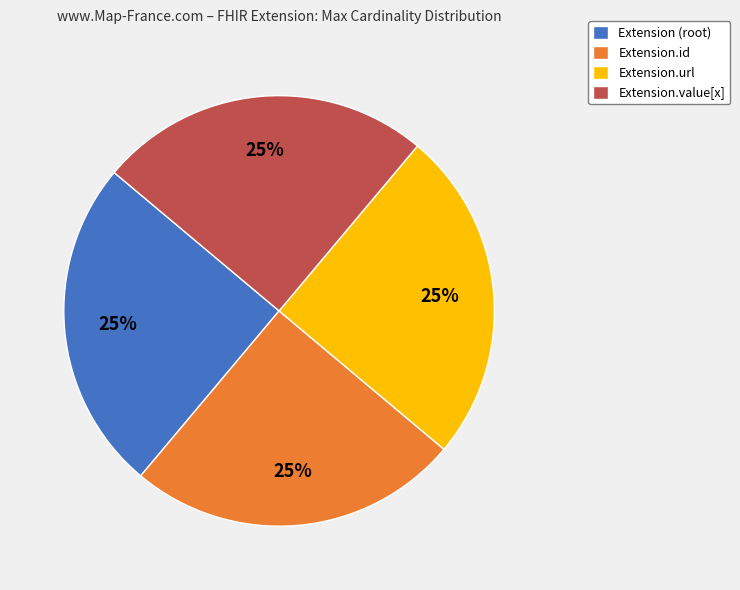

To the nearest percent, what is the average slice percentage?

25%